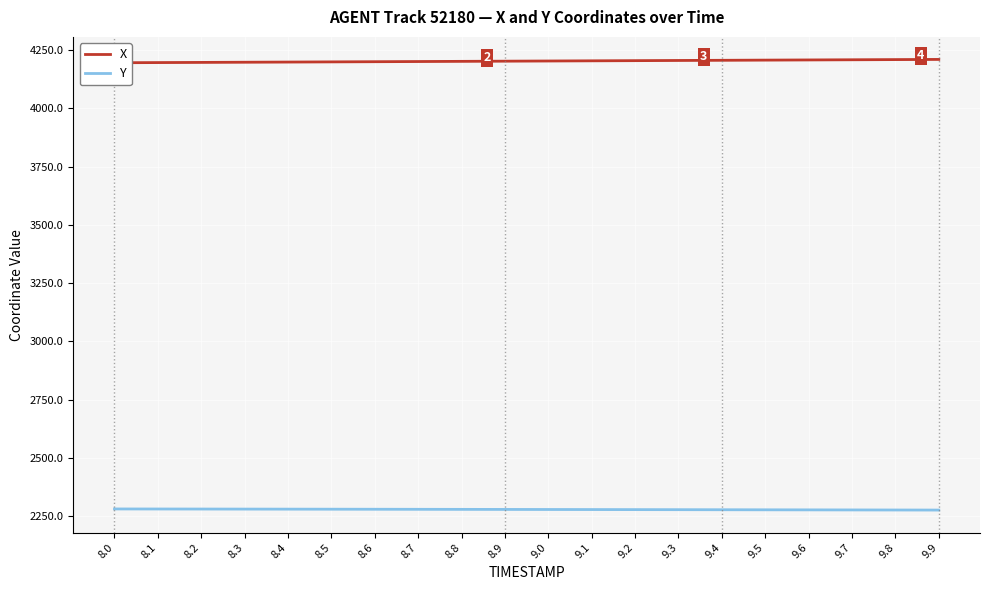

Does the chart display data point markers on the line(s)?

No